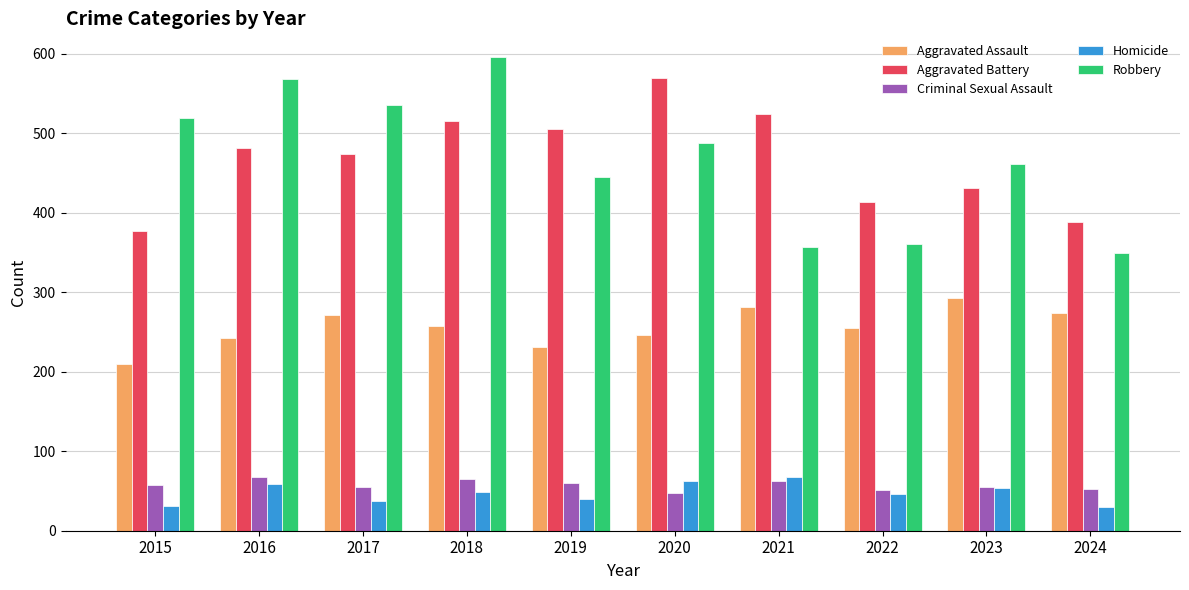

Which series has the largest range (max minus min)?

Robbery